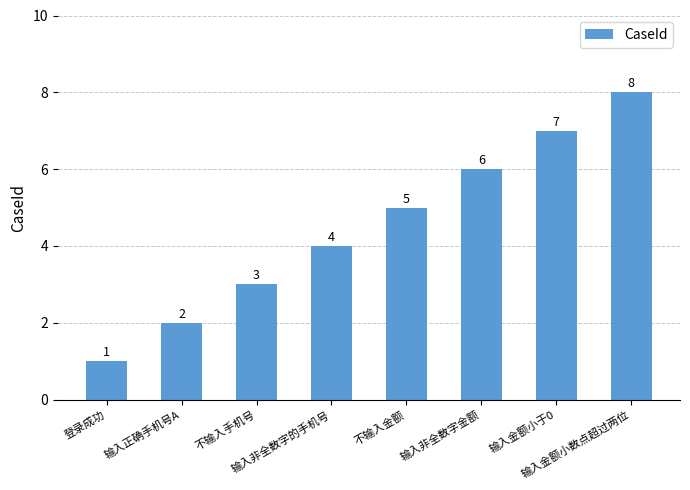

The value at 输入正确手机号A is 3. True or false?

False